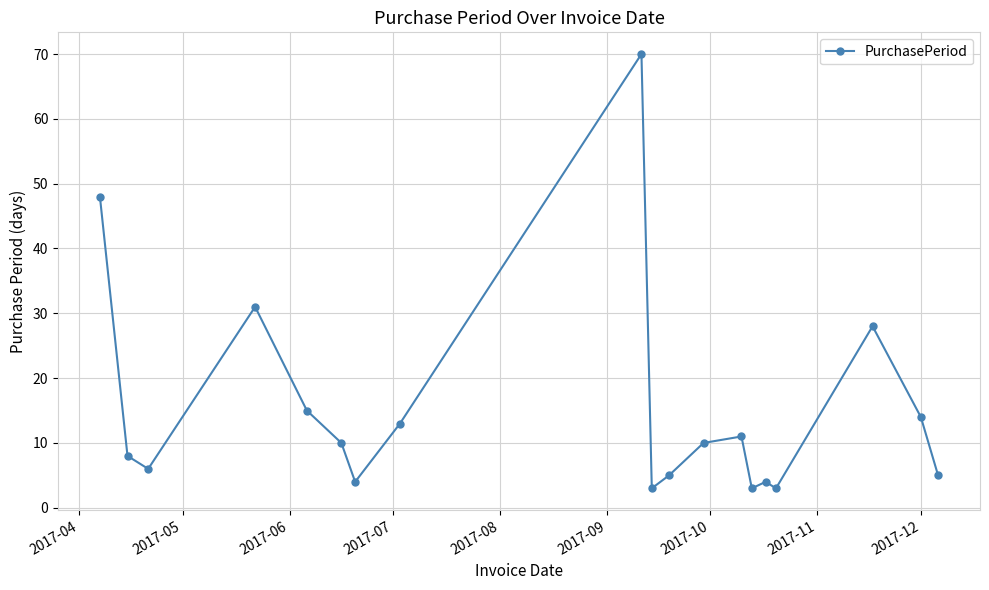

True or false: the data has more than 0 interior local peaks.

True